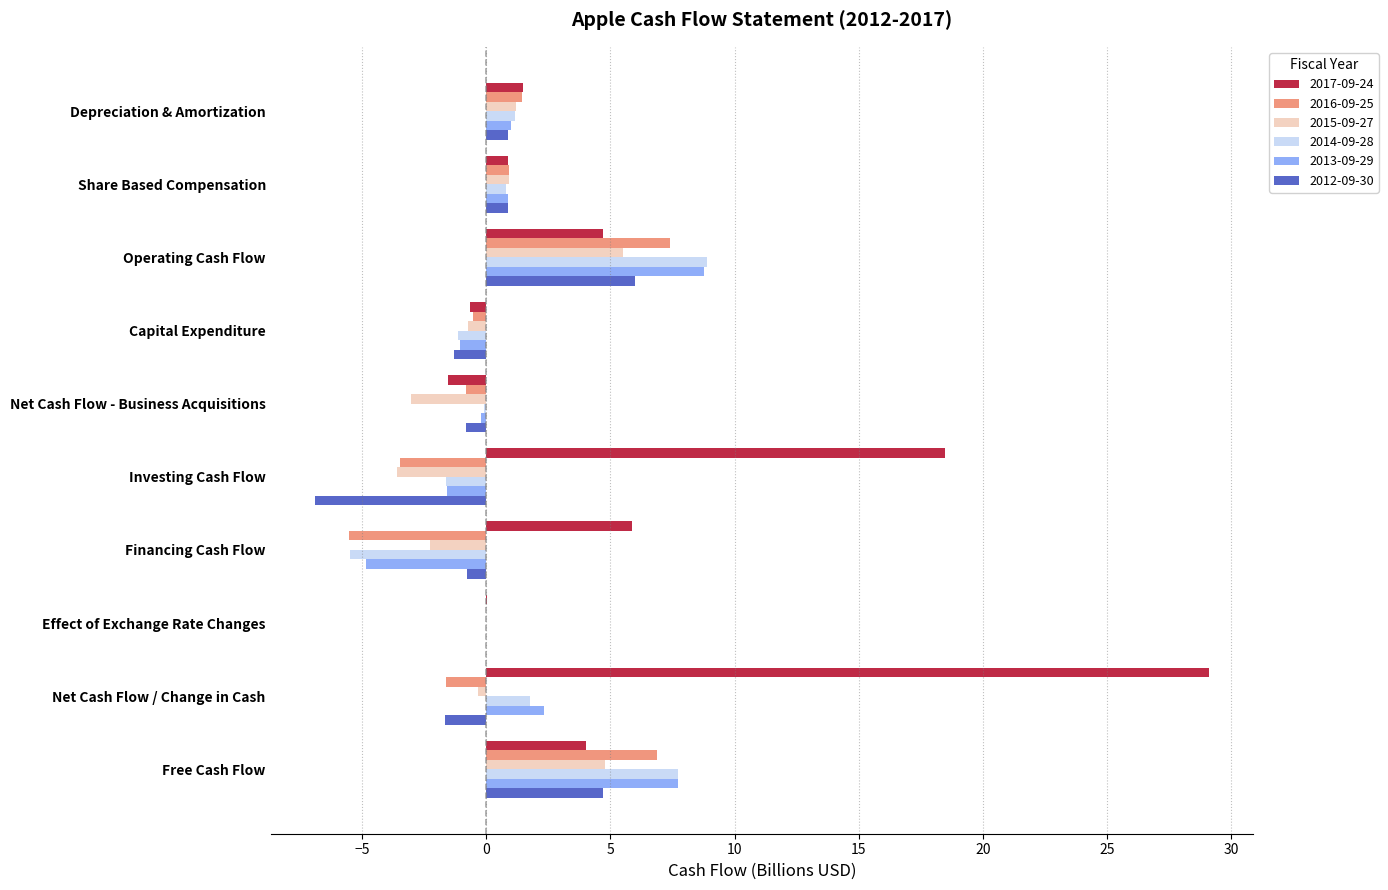

Which label corresponds to the largest value in the chart?

Net Cash Flow / Change in Cash